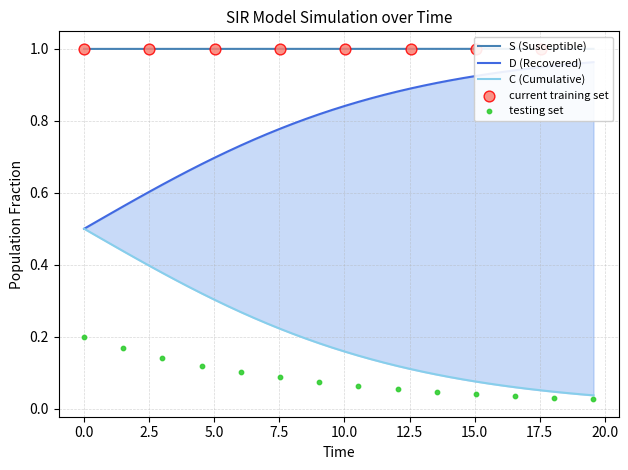

Is the value of I at S greater than the value of C at 5?

Yes